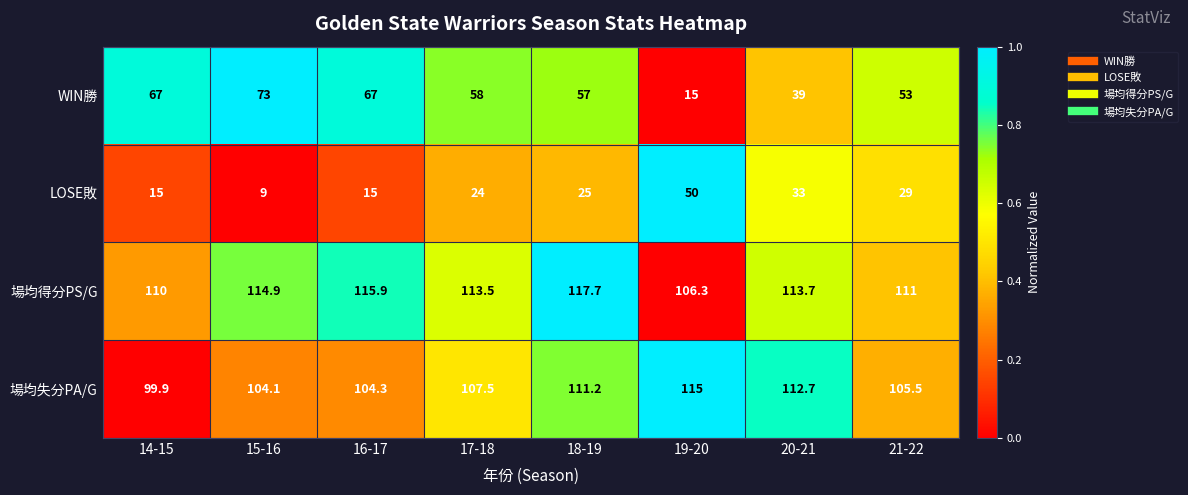

At which label is 場均得分PS/G closest to 112?

21-22